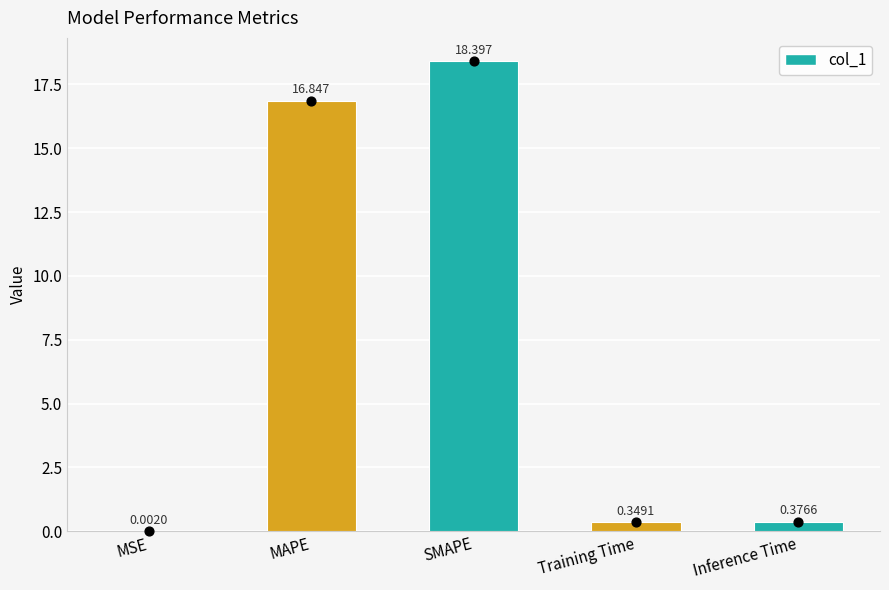

What is the change in value from MSE to SMAPE?

+18.4